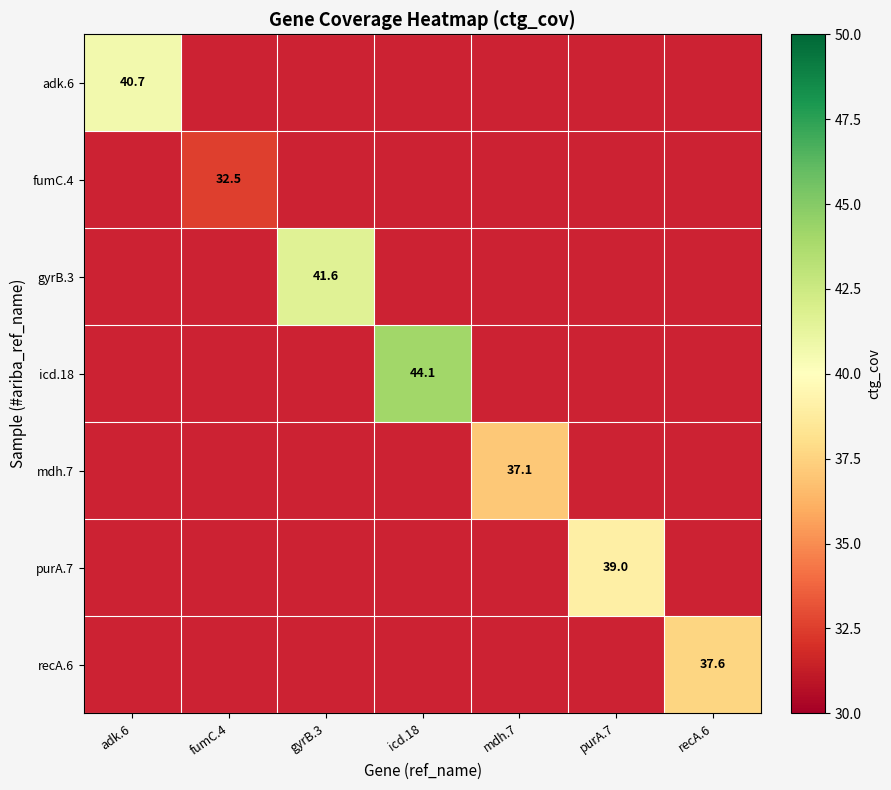

What is the smallest value displayed?

32.5